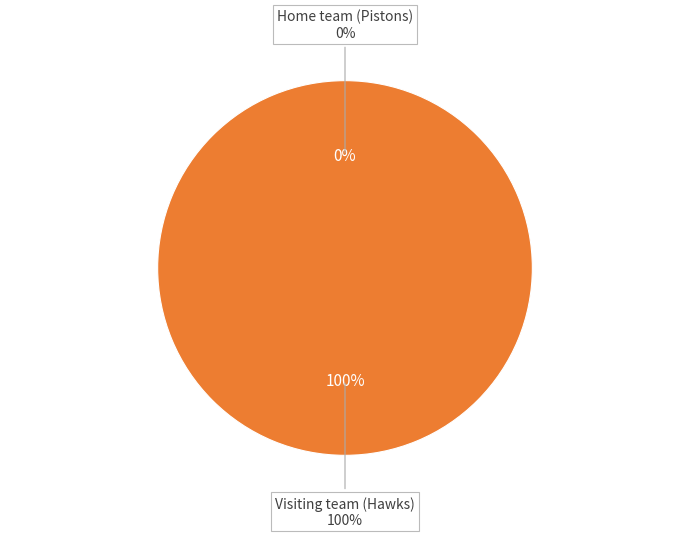

What is the smallest slice in the pie chart?

Home team (Pistons)